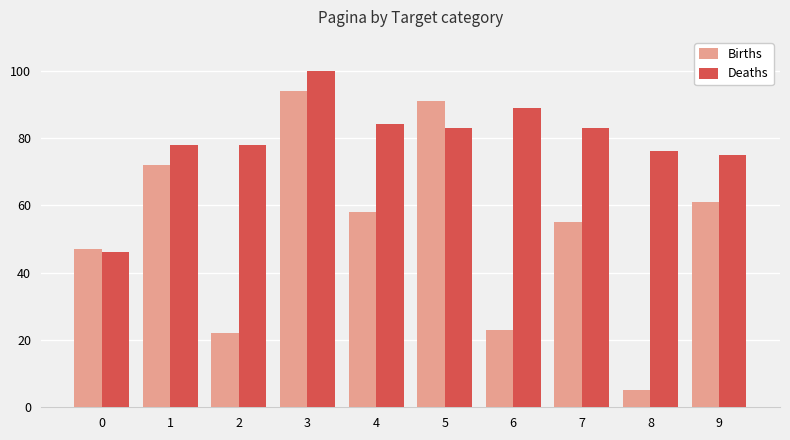

True or false: Births has a value of 94 at 3.

True